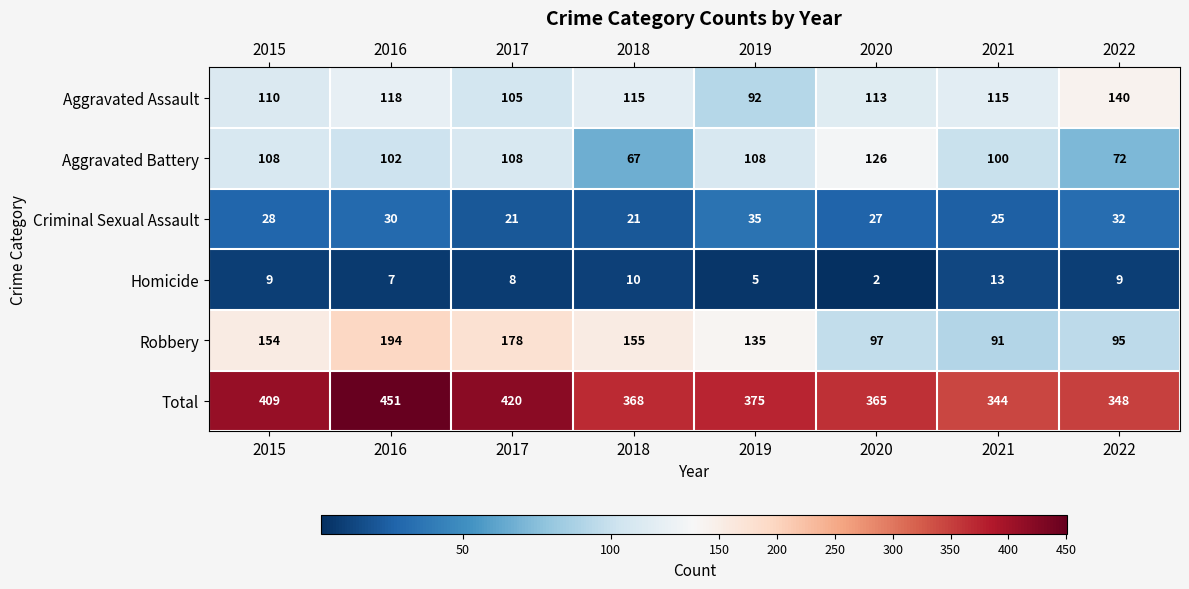

Which series has the widest spread of values?

Total